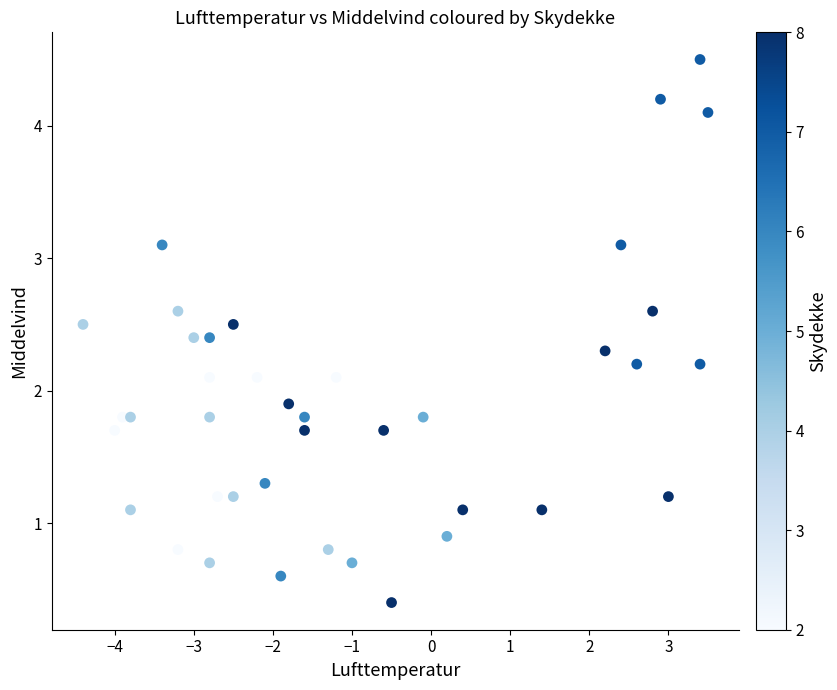

What is the range of Y values (max minus min)?

4.1